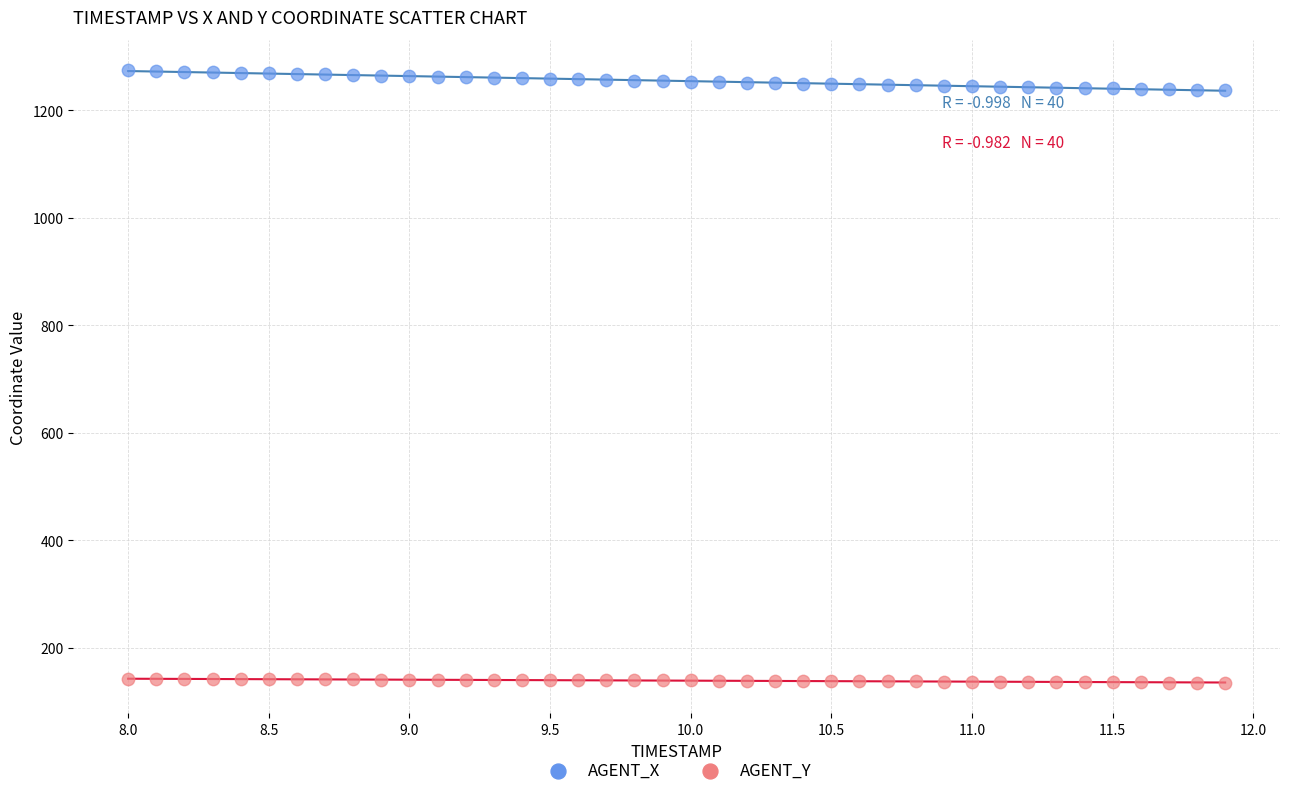

Across all data points, what is the range of X values (max minus min)?

3.9